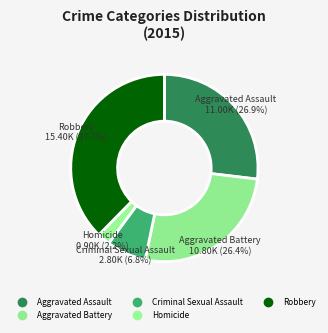

Count the number of slices in the pie.

5